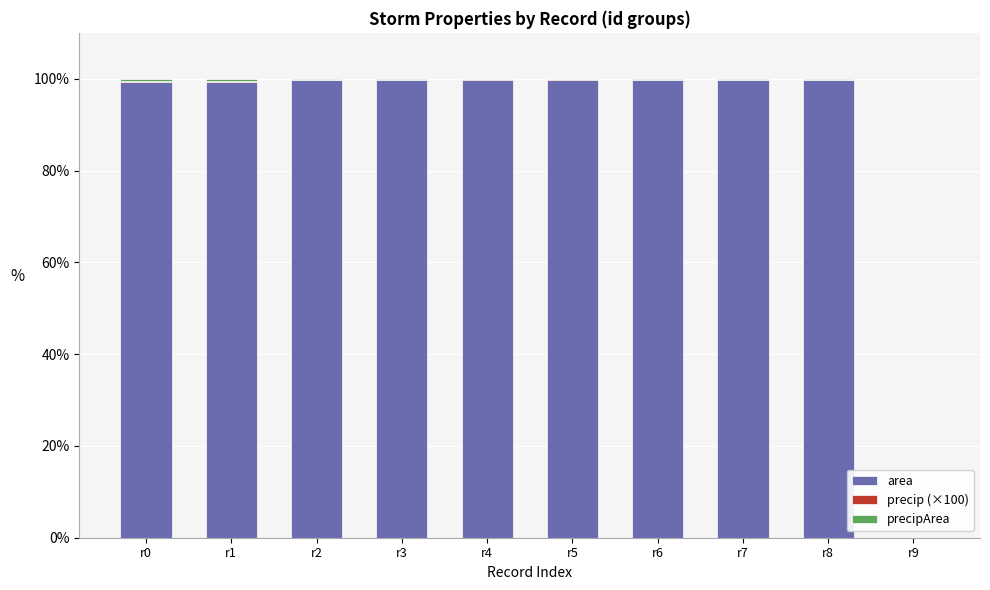

Is it true that area equals 148.0 at r0?

False